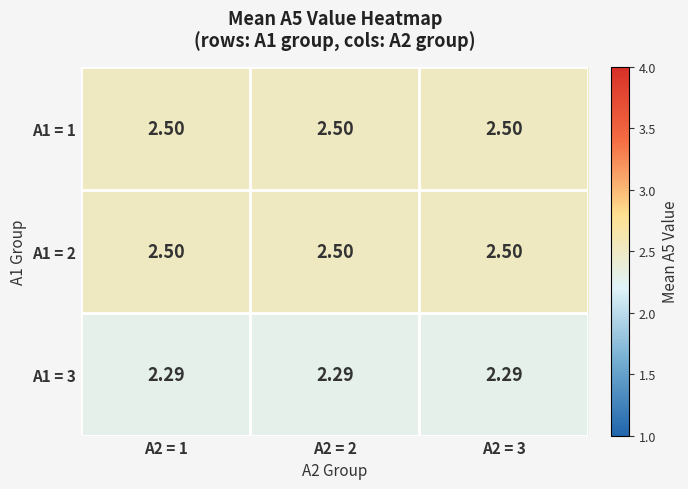

How many data points does each series have?

3